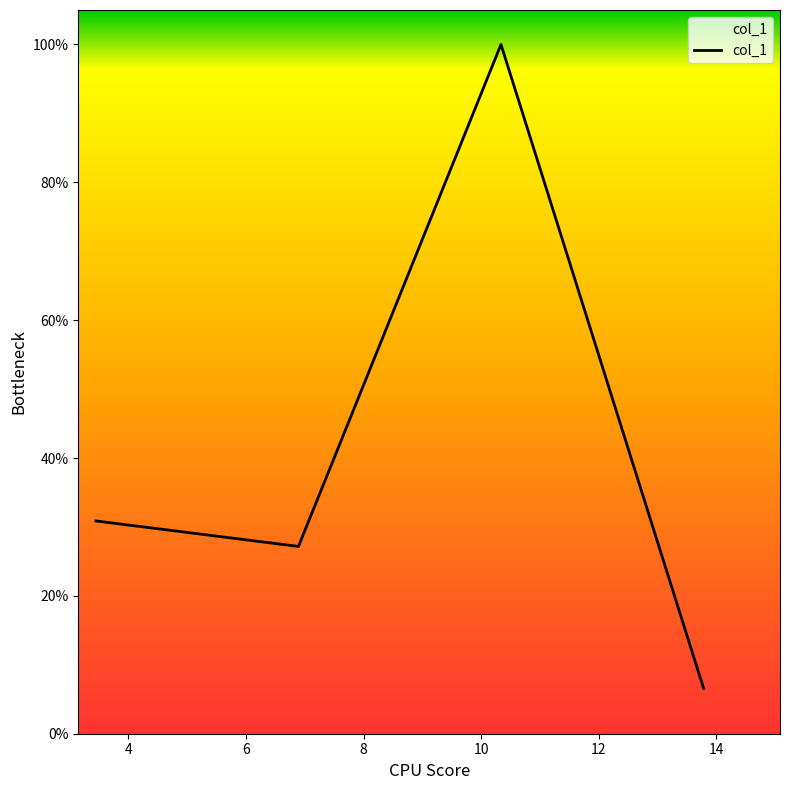

What is the label of the 1st point from the right?

13.782